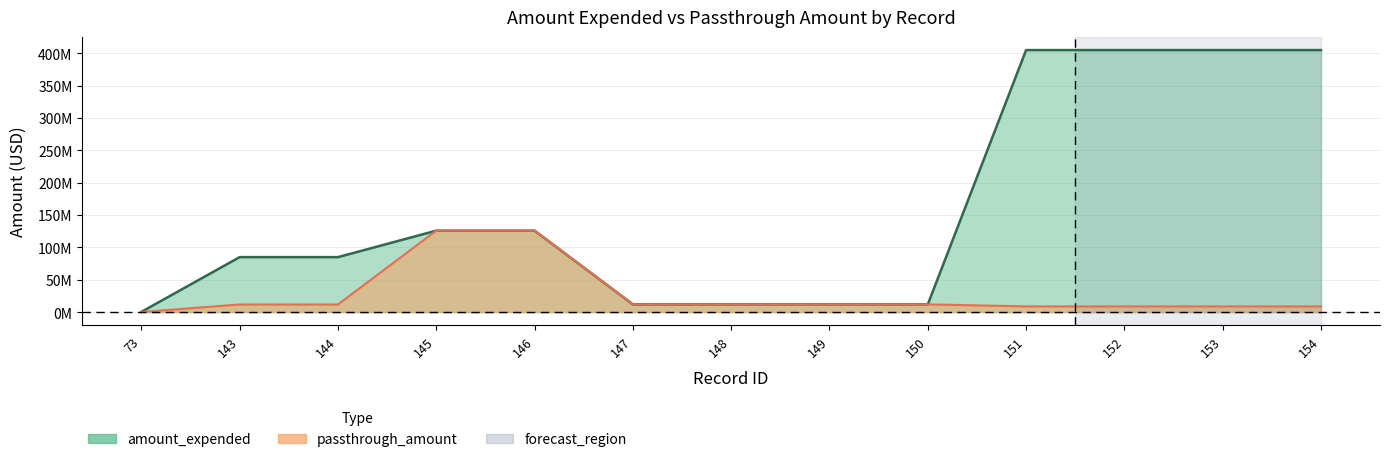

Does the chart display data point markers on the line(s)?

No